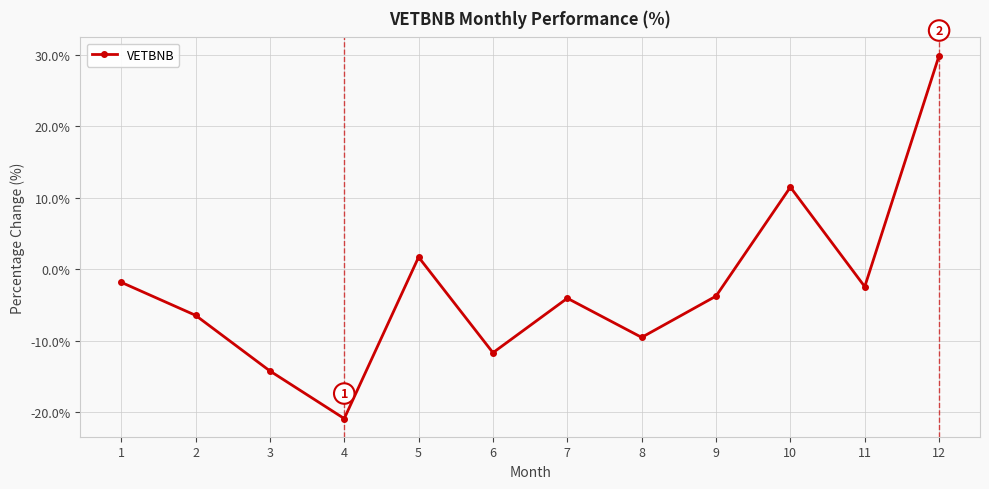

How many negative values are there?

9